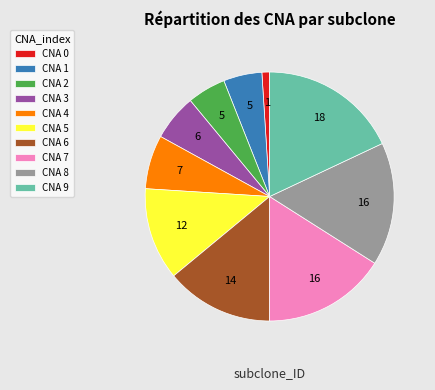

Which slice is the smallest?

CNA 0